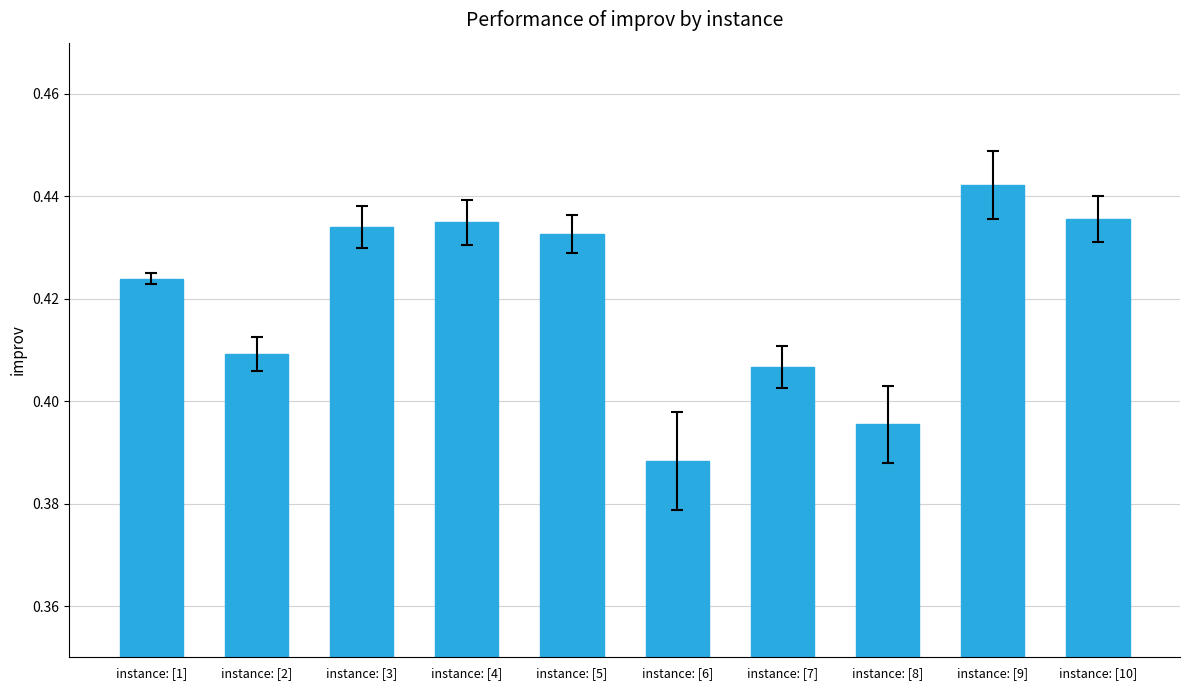

Count the values in the range 0 to 1.

10